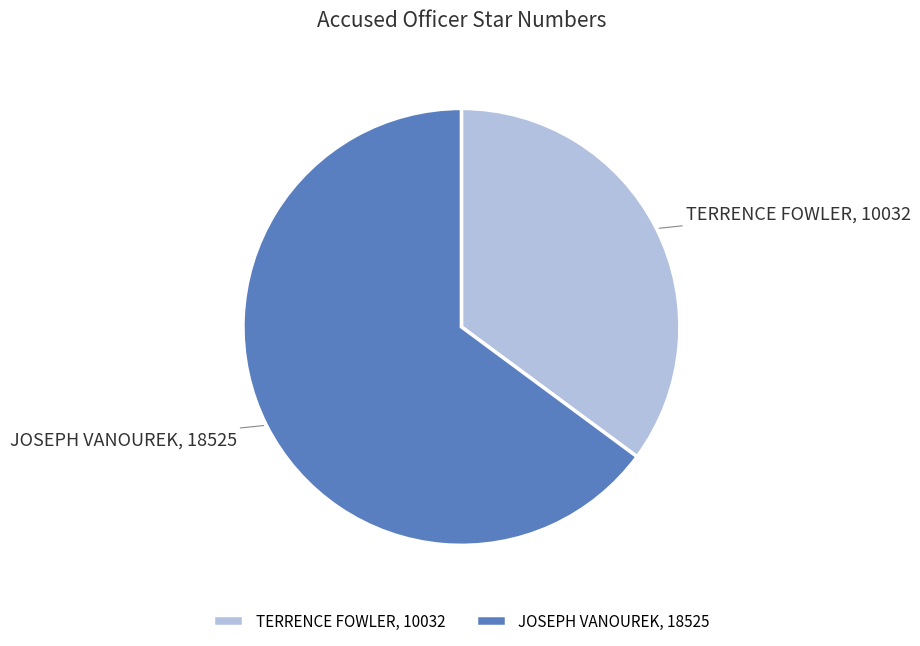

Rank the categories by value from highest to lowest.

JOSEPH VANOUREK, TERRENCE FOWLER